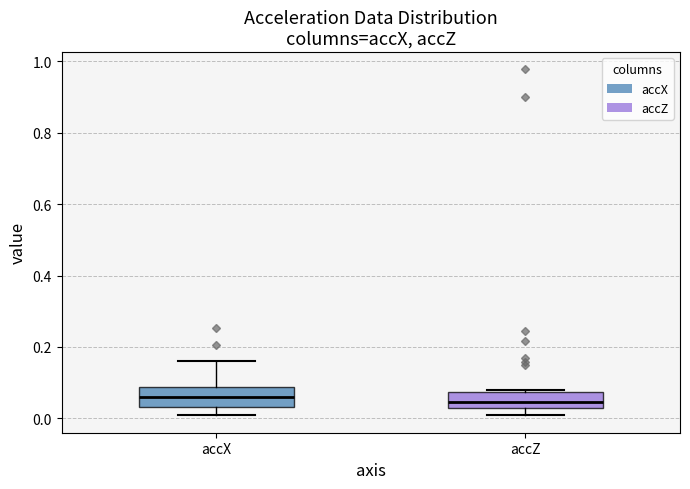

Where is the upper edge of the box for accX on the y-axis? The values are not printed on the chart, so give them approximately, as read against the axis.

0.08